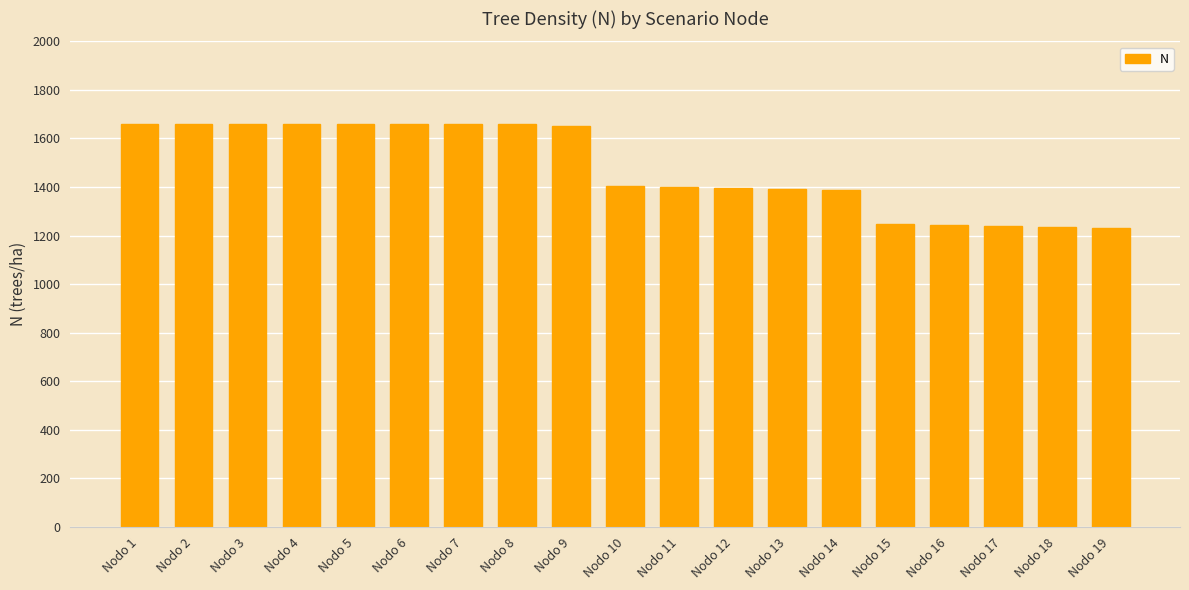

True or false: the data shows 2873.4 at Nodo 5.

False